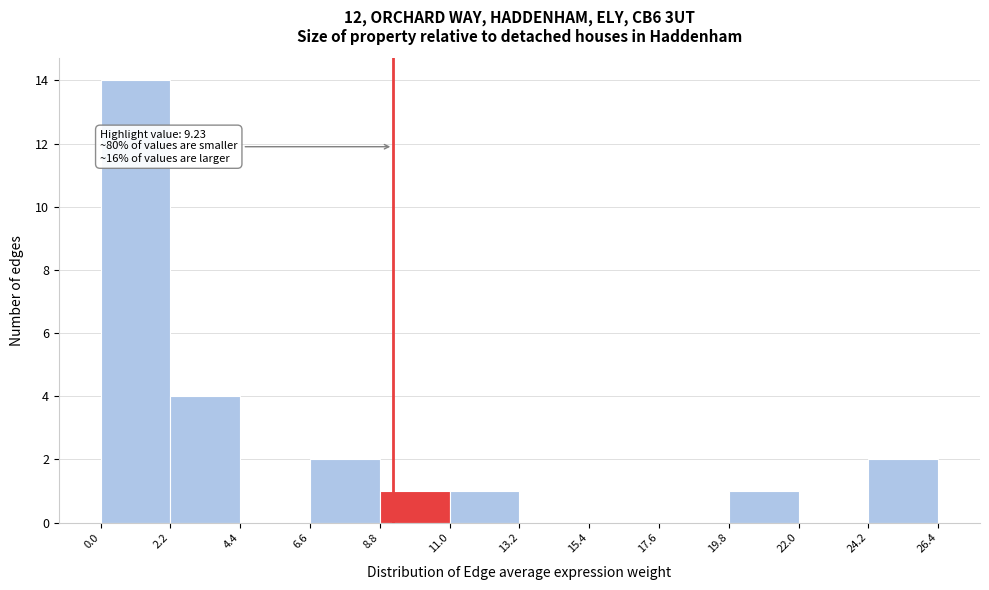

Which range on the x-axis has the tallest bar?

0.0 to 2.2